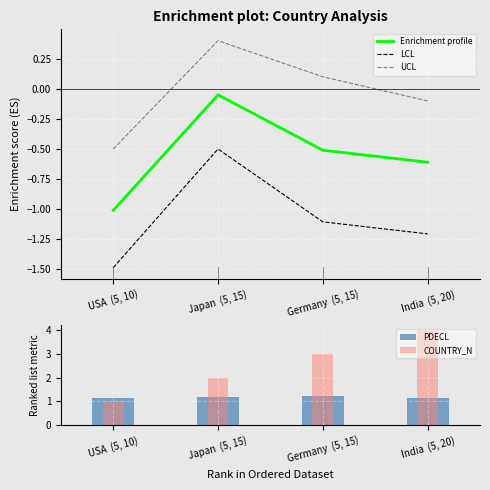

True or false: UCL and Enrichment profile intersect in this chart.

False